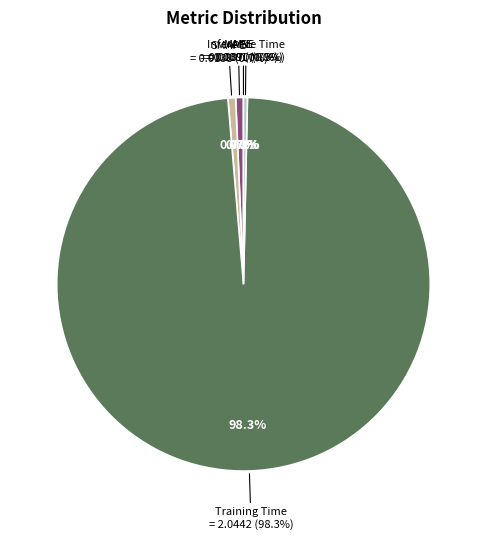

How many slices are in this pie chart?

5